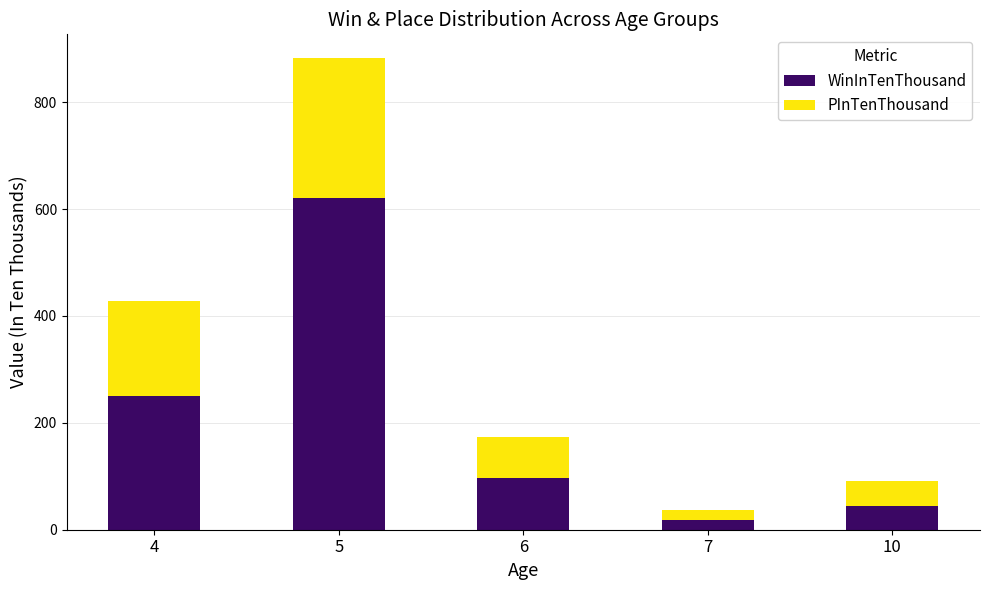

Rank the categories by WinInTenThousand value from lowest to highest.

7, 10, 6, 4, 5